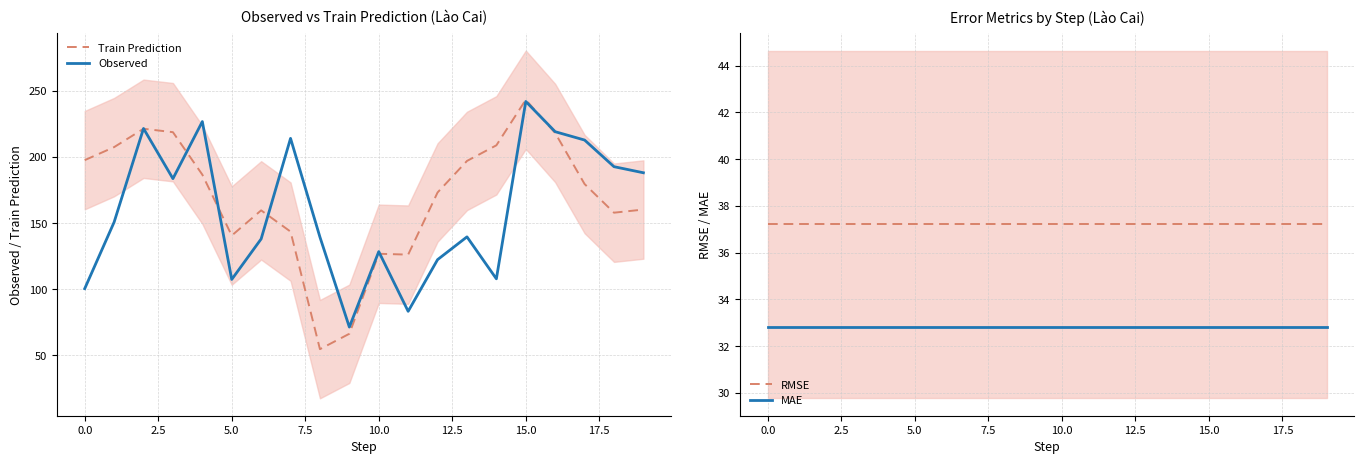

What is the sum of the Observed values at 16 and 19?

407.2